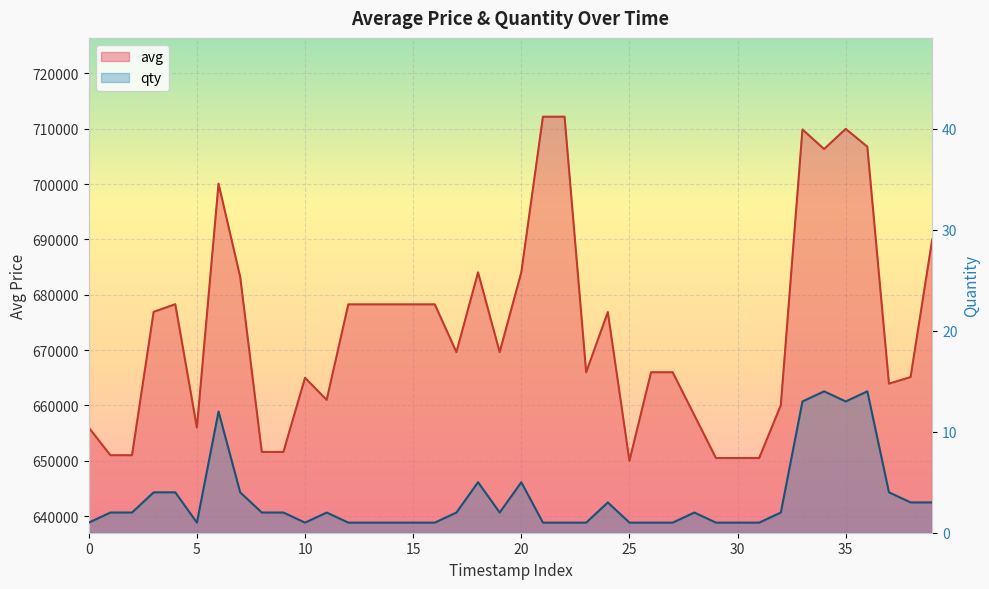

At which category does the chart reach its peak across all series?

21